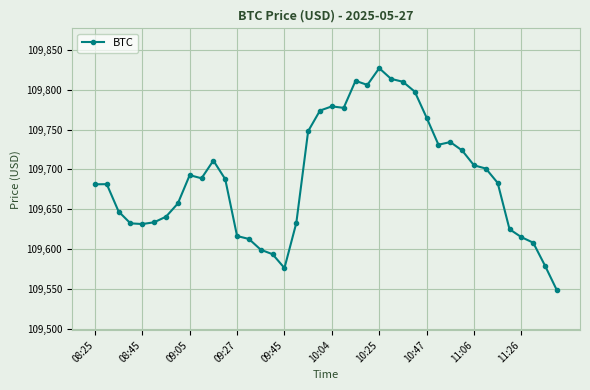

What is the value of the 10th point from the left?

109688.8